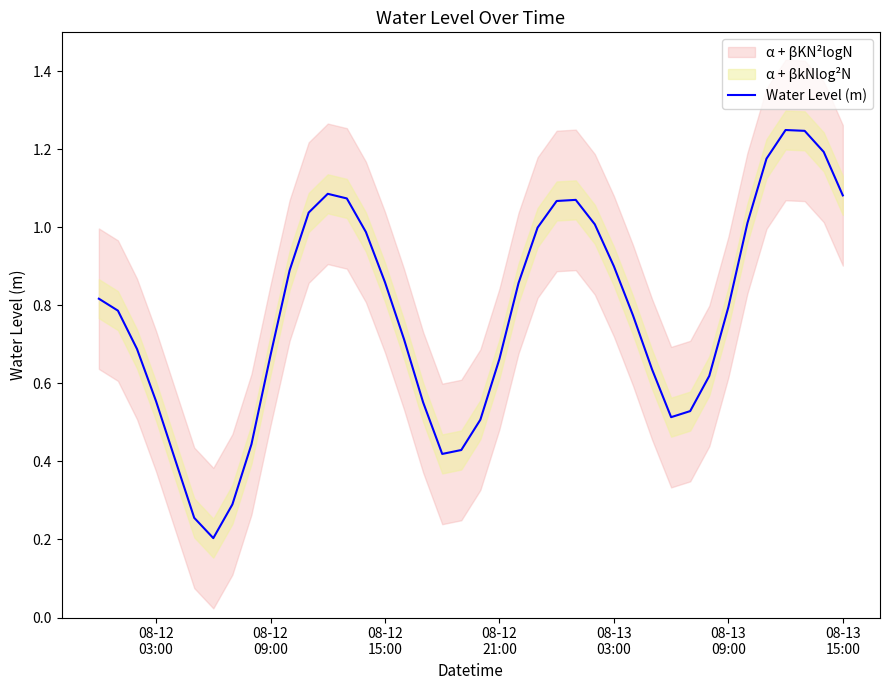

How many points are lower than both their immediate neighbors (excluding endpoints)?

3